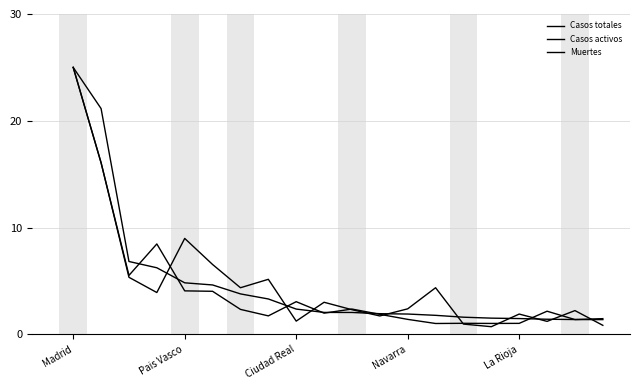

What is the label of the 16th point from the right?

Pais Vasco